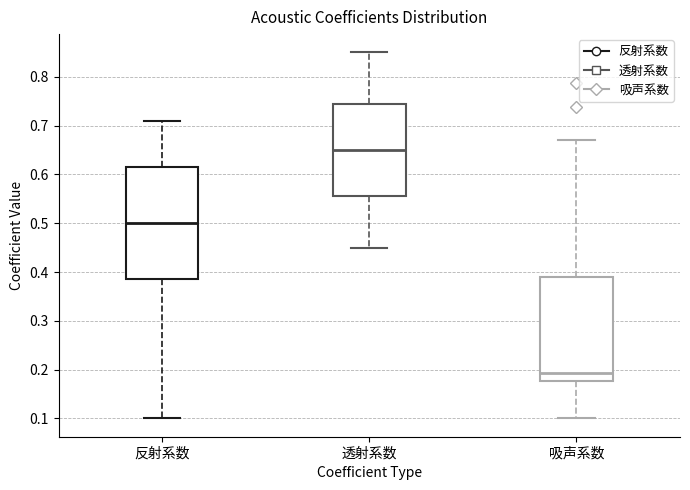

Reading left to right, read every box against the y-axis: the position of its median line, the range the box covers, and the ends of its whiskers. The values are not printed on the chart, so give them approximately, as read against the axis.

反射系数: median 0.50, box 0.39 to 0.62, whiskers 0.10 to 0.71
透射系数: median 0.65, box 0.56 to 0.75, whiskers 0.45 to 0.85
吸声系数: median 0.19, box 0.18 to 0.39, whiskers 0.10 to 0.67